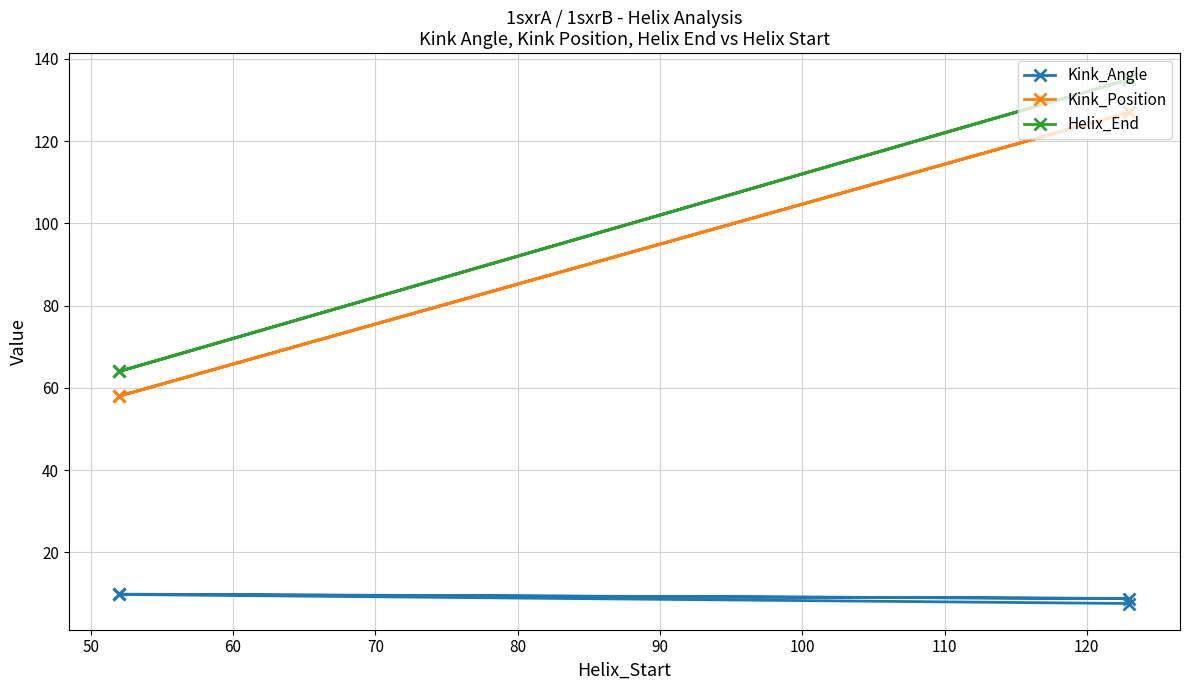

In Kink_Angle, how many points are higher than both neighbors (excluding endpoints)?

1